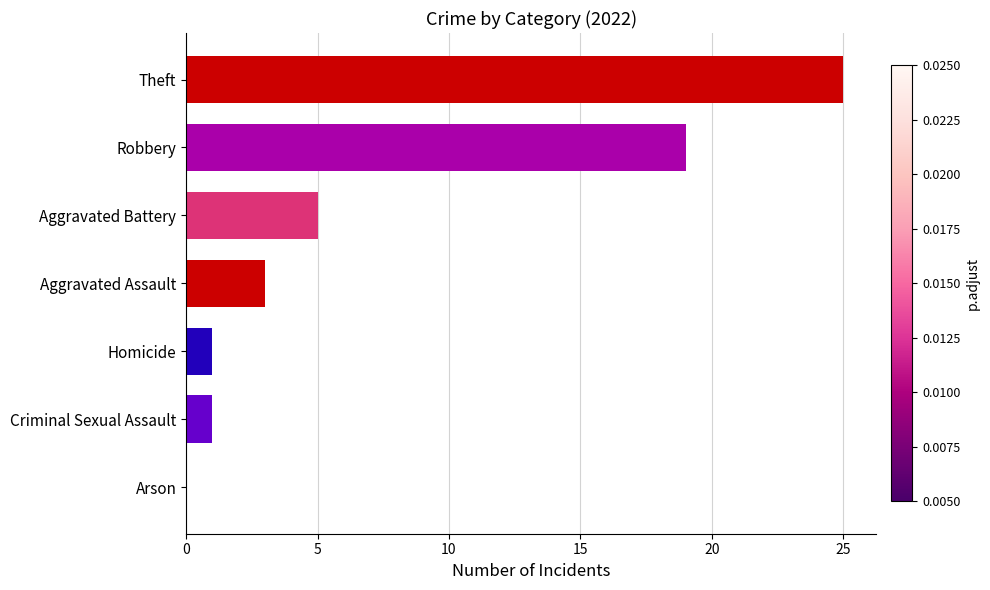

Reading top to bottom, list all the values displayed in this chart.

Theft=25	Robbery=19	Aggravated Battery=5	Aggravated Assault=3	Homicide=1	Criminal Sexual Assault=1	Arson=0